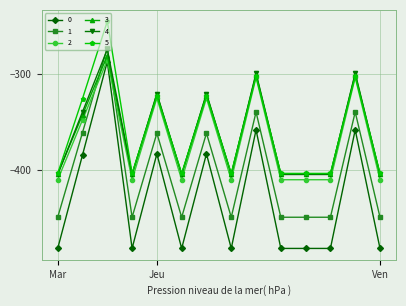

True or false: 5 has more than 0 interior local peaks.

True